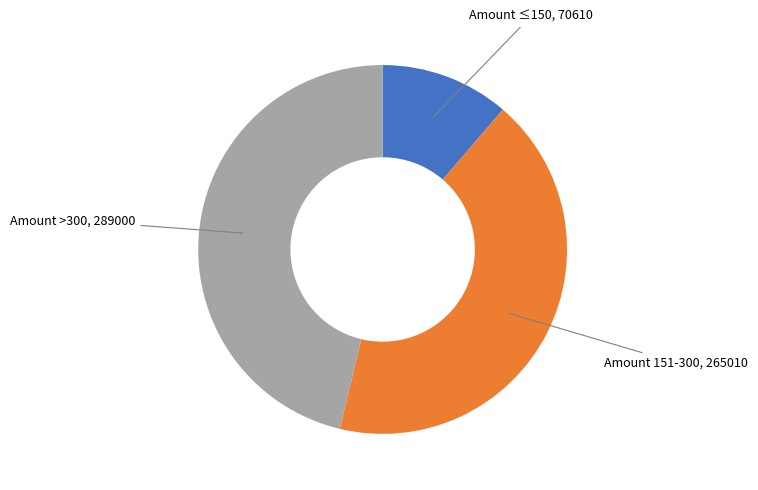

Is there any slice that represents more than half of the pie?

No